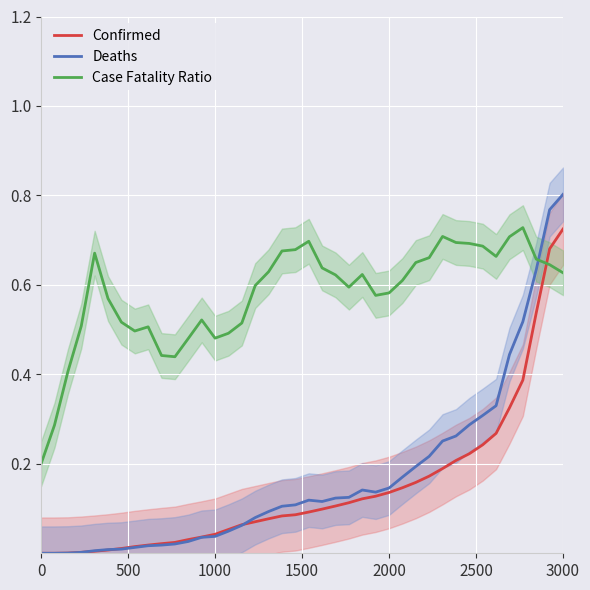

What is the difference between the maximum and minimum values in the Case Fatality Ratio series?

0.5